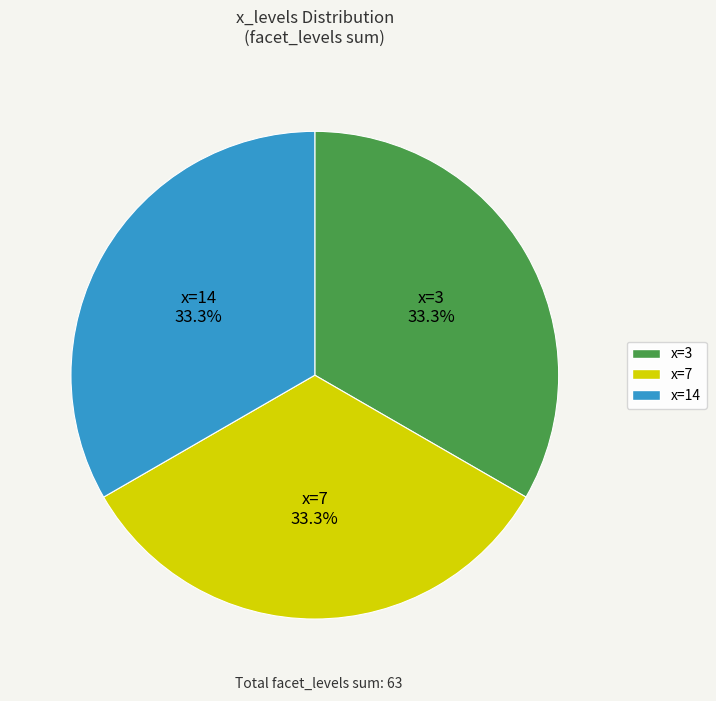

Approximately how many times larger is the value at x=7 compared to x=3?

1.0